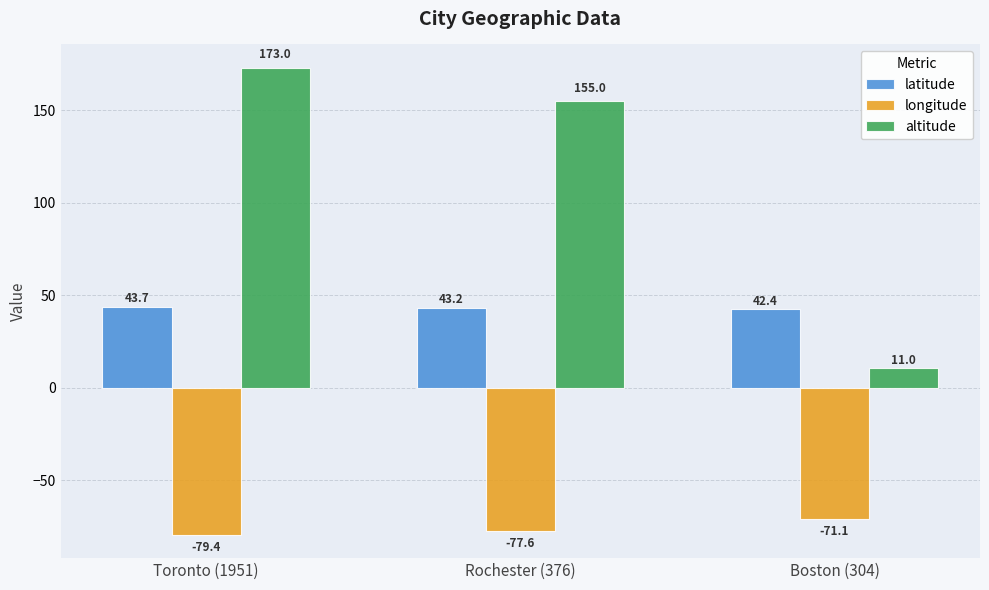

At which label does longitude reach its minimum?

Toronto (1951)